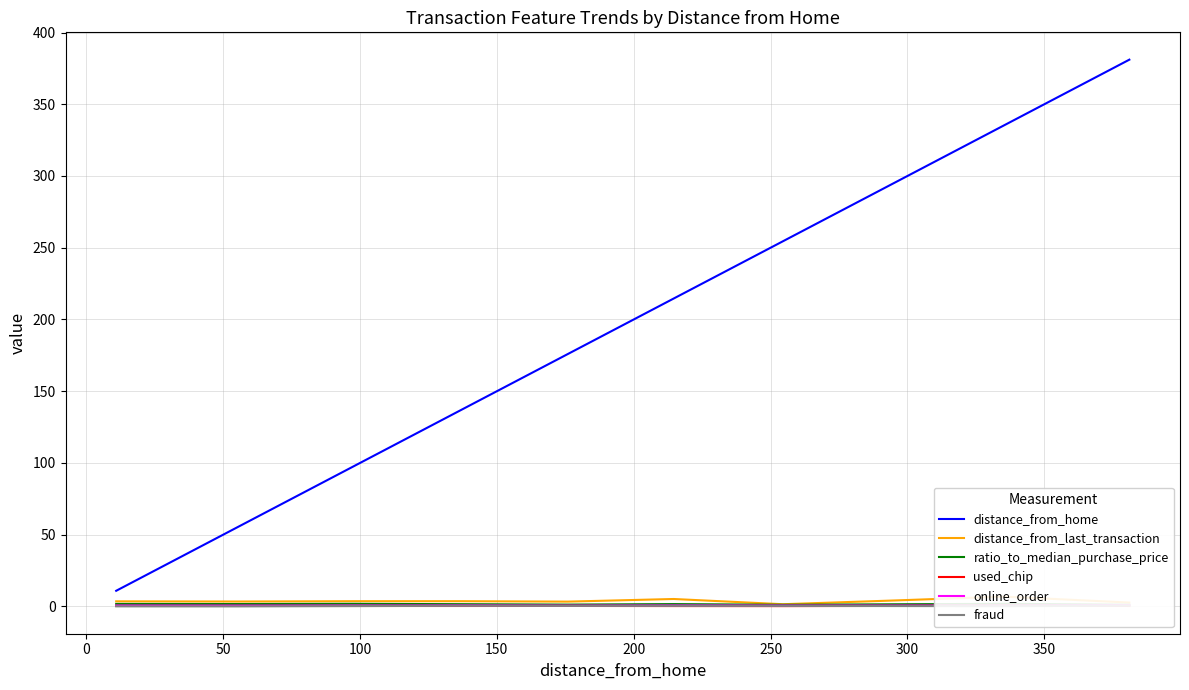

True or false: ratio_to_median_purchase_price and online_order cross at least once.

False